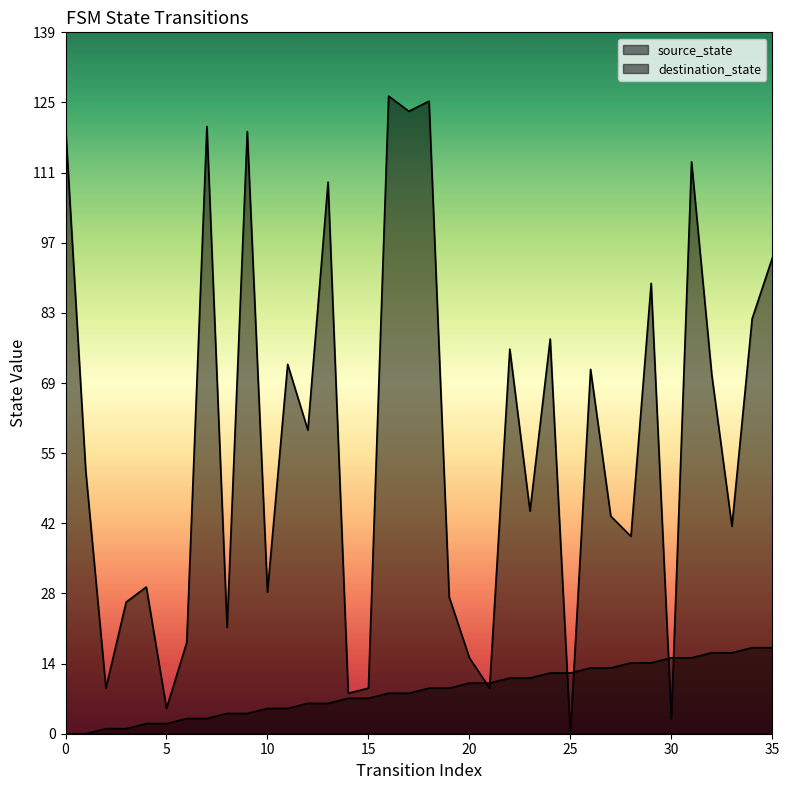

Where does the source_state series first go above 9?

20